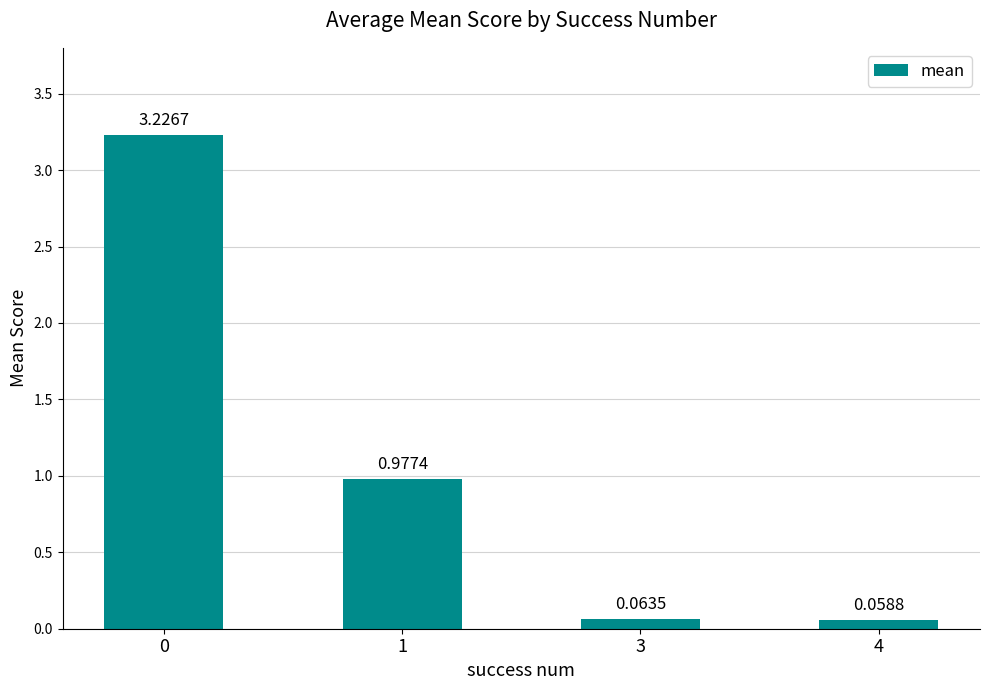

List the labels in order of value, largest first.

0, 1, 3, 4